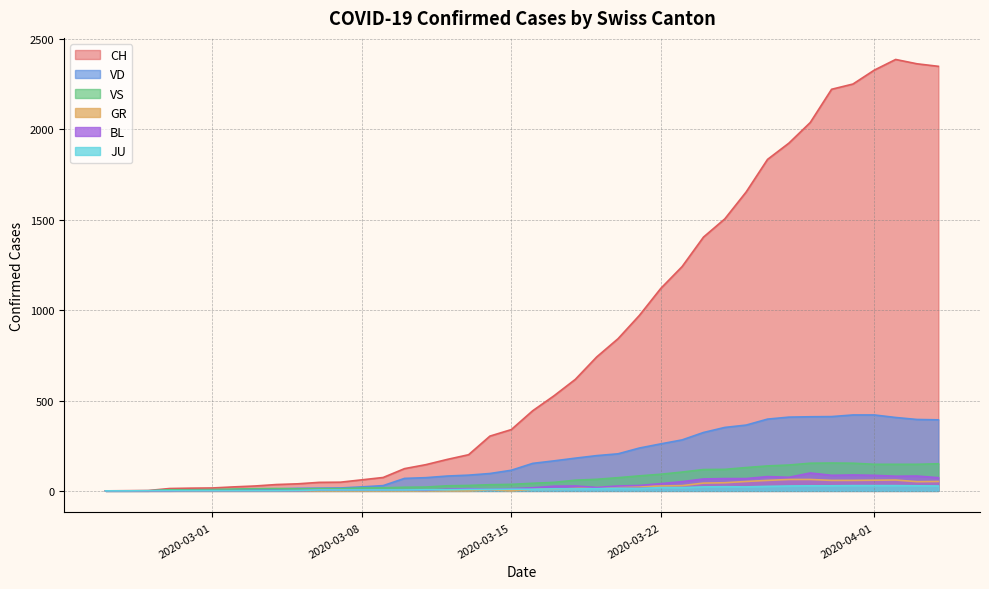

How many lines are shown in the chart?

6